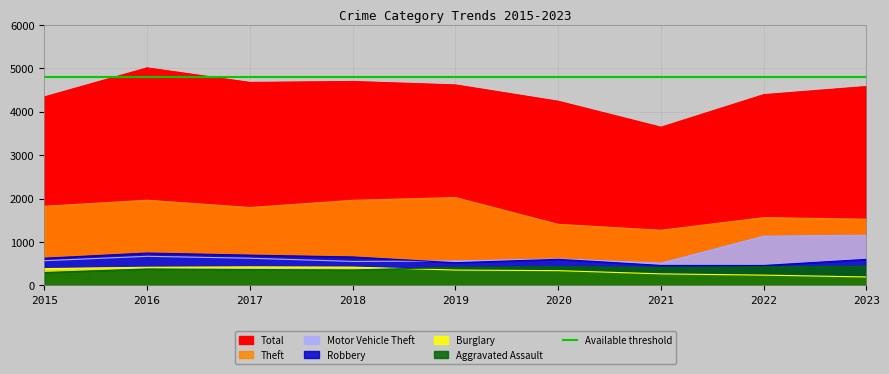

What is the sum of all Total values?

40166